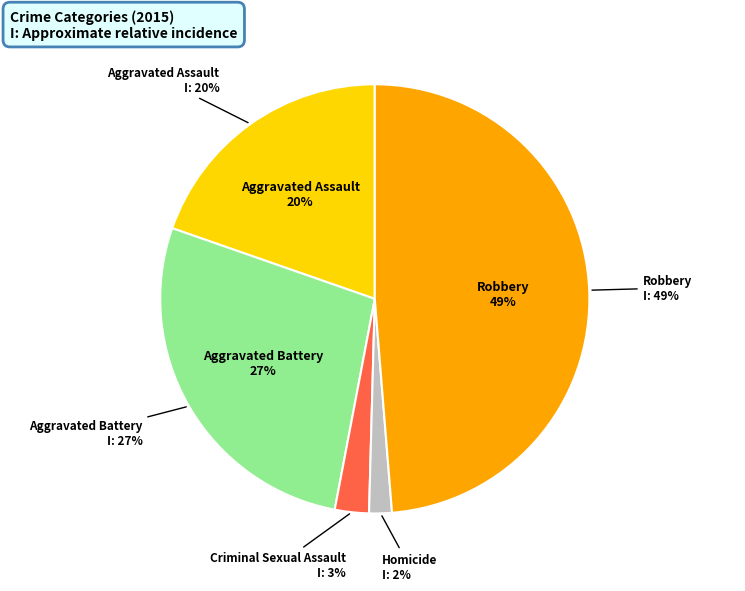

Is it true that Robbery is 37% of the pie?

False